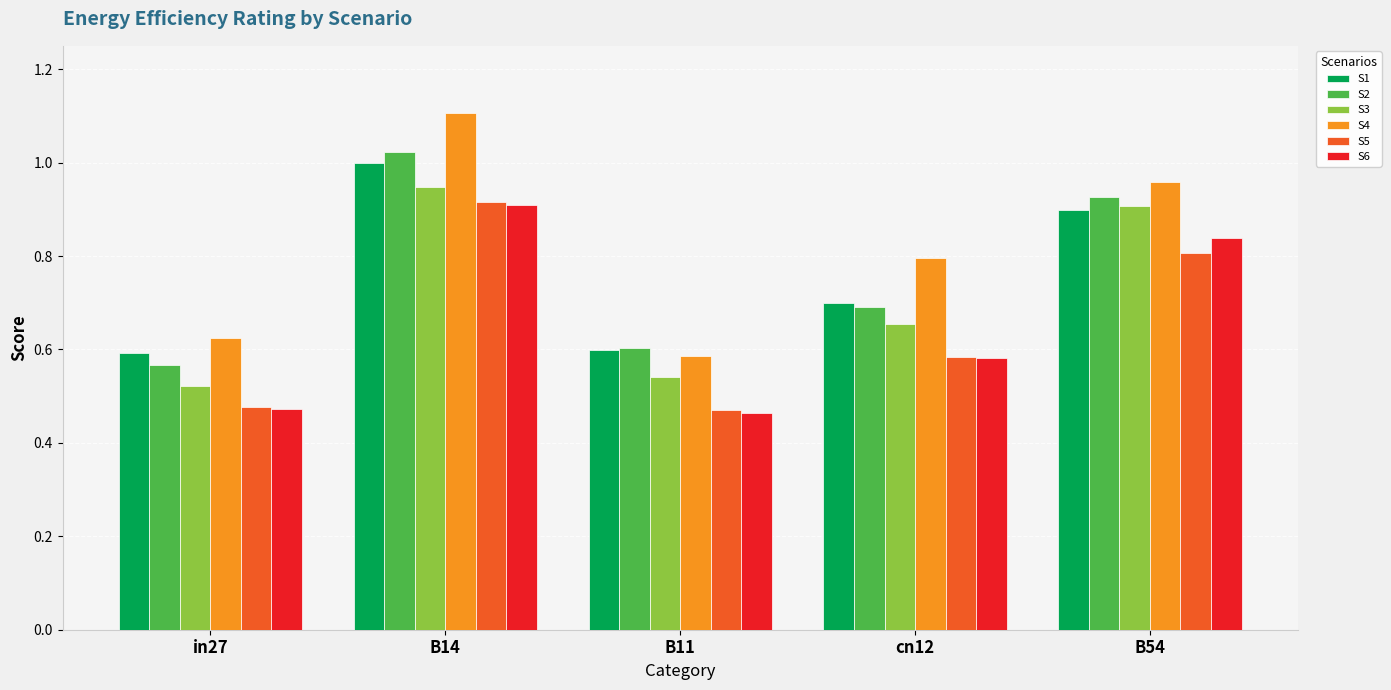

Are the bars grouped side by side (vs. stacked)?

Yes